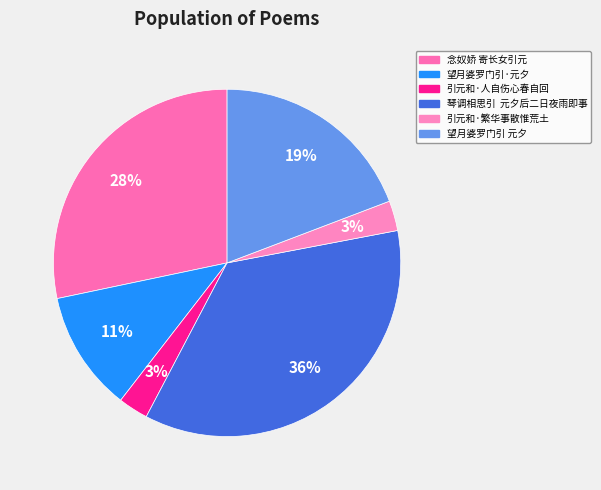

How many slices are in this pie chart?

6